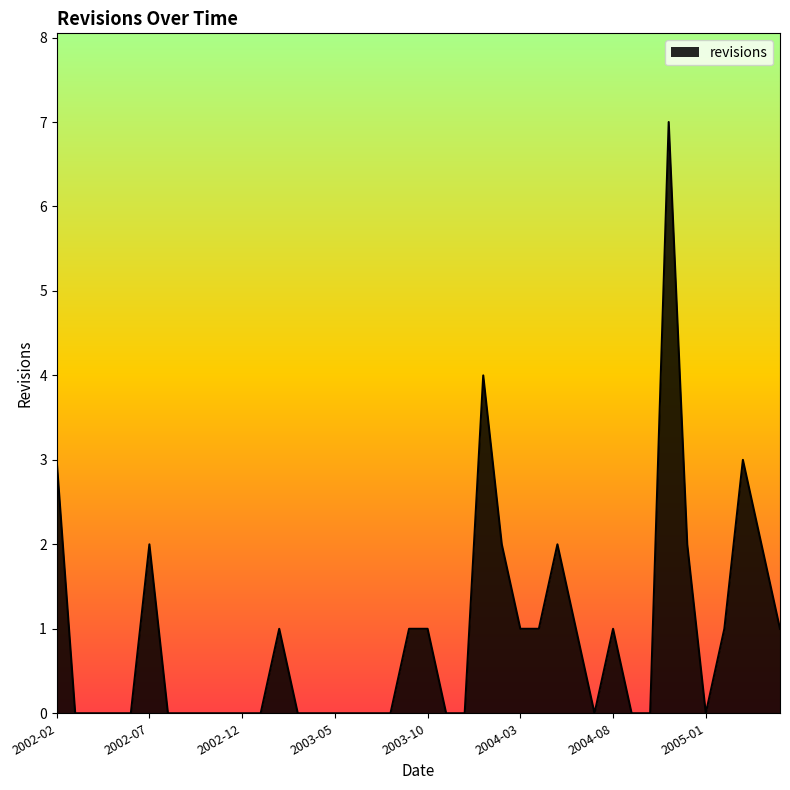

What is the difference between the maximum and minimum values?

7